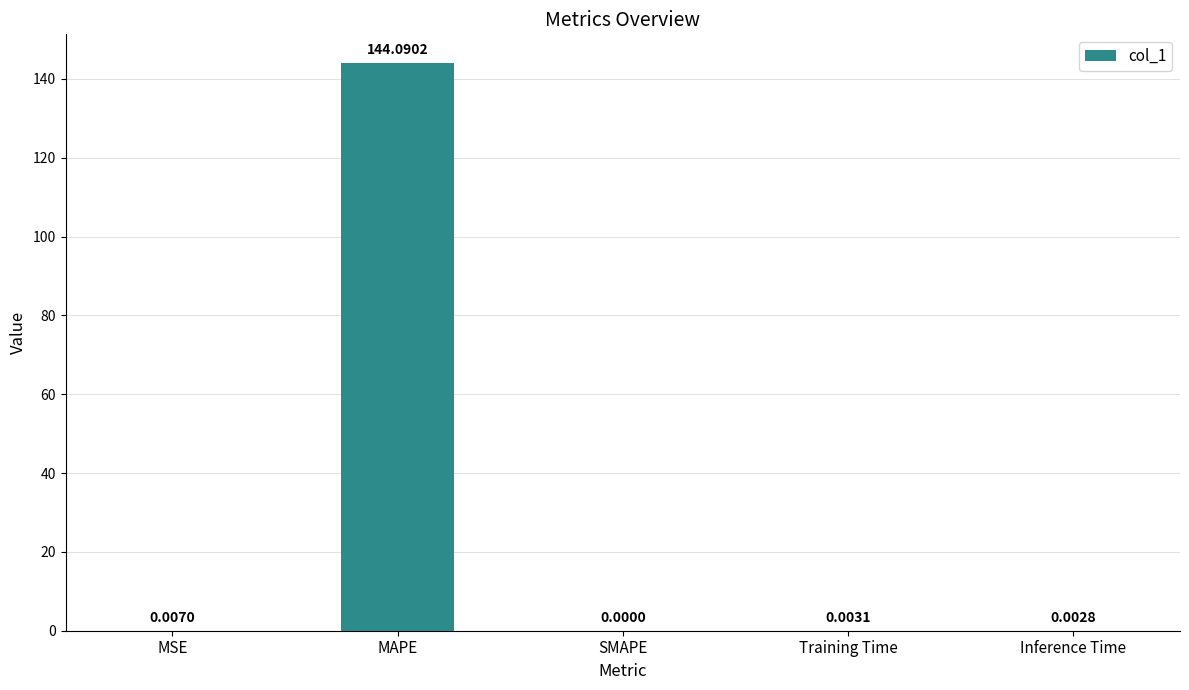

Where is the data nearest to the value 72?

MSE